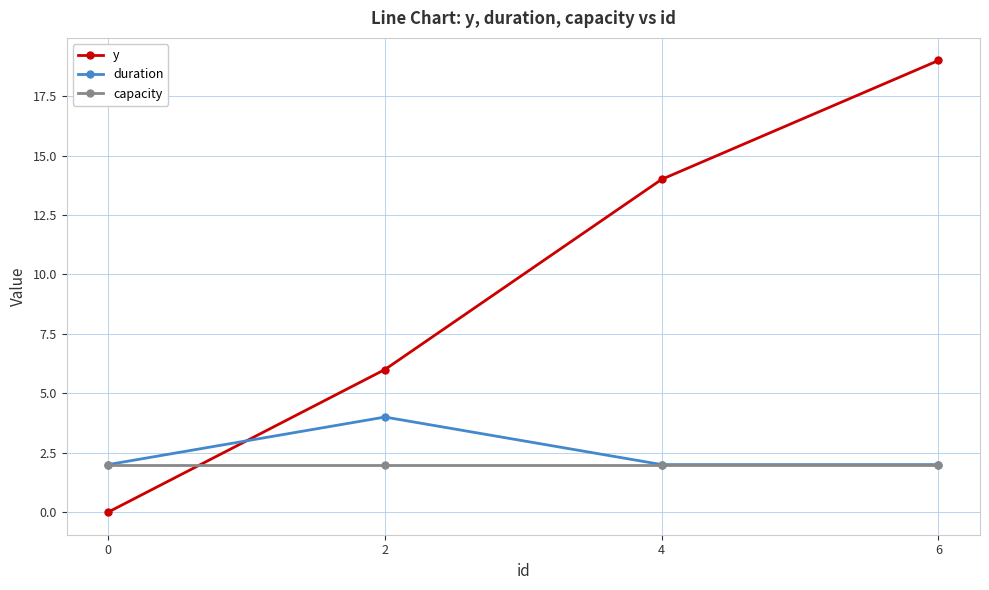

List the series in order of their peak value, lowest first.

capacity, duration, y